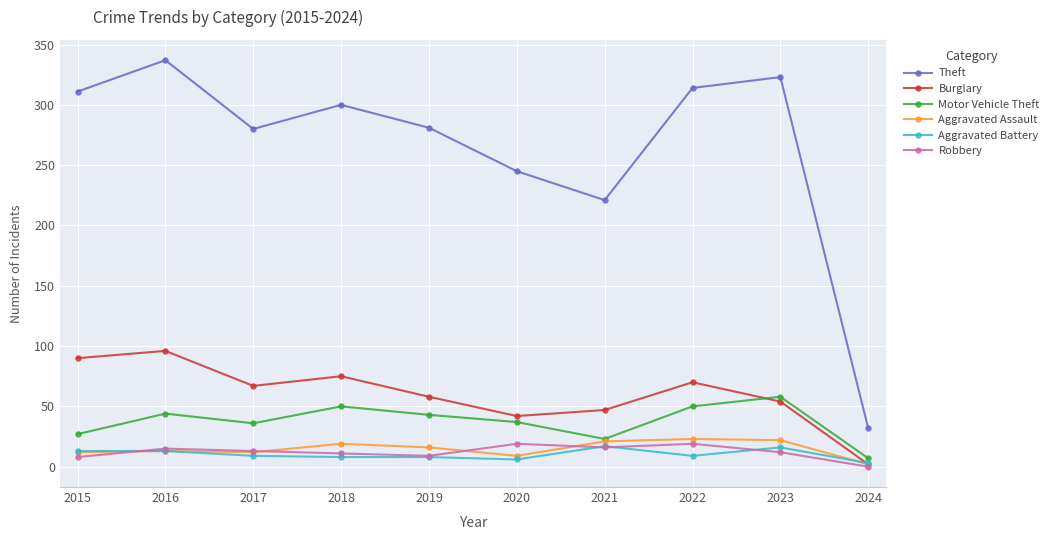

True or false: Robbery and Theft cross at least once.

False